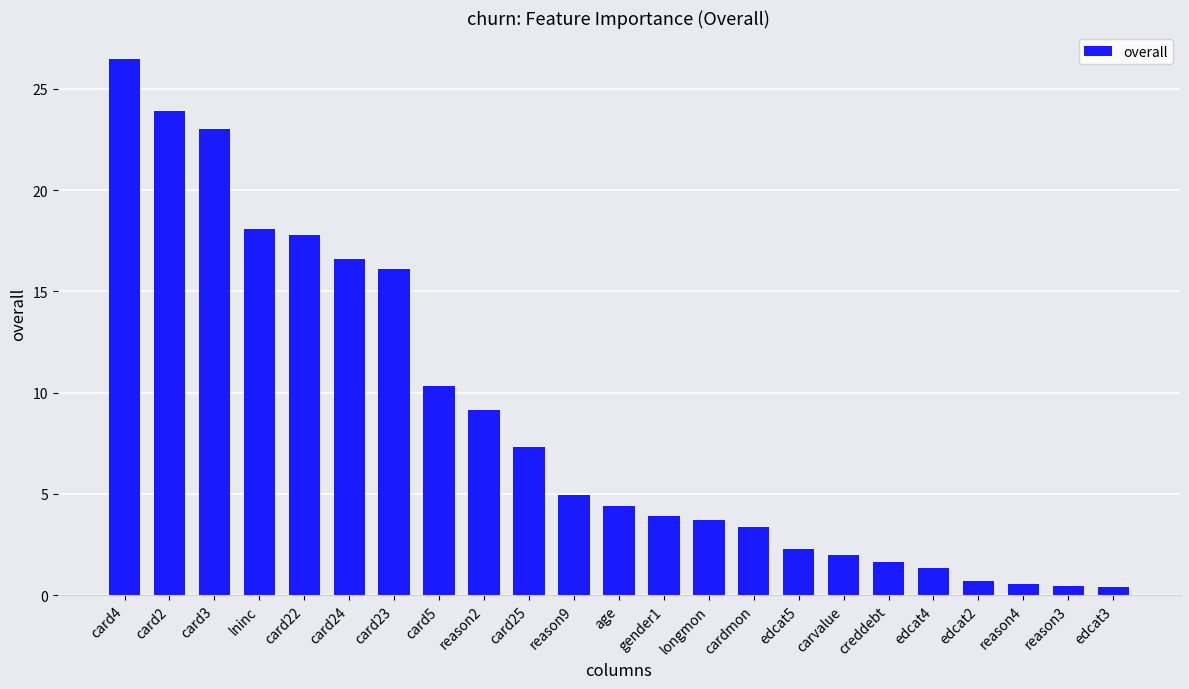

Are the bars grouped side by side (vs. stacked)?

No